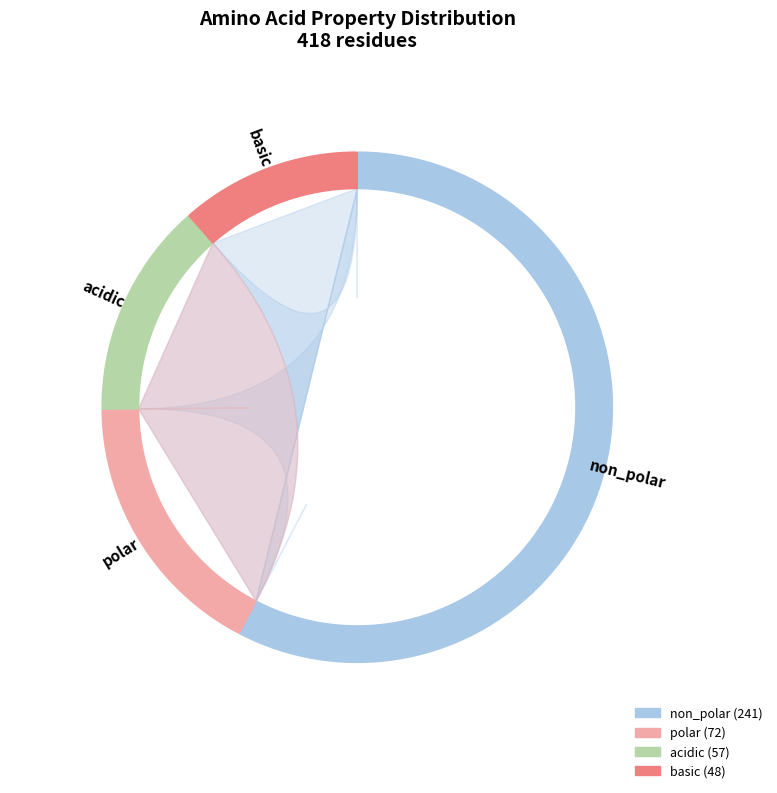

Which slice is the largest?

non_polar